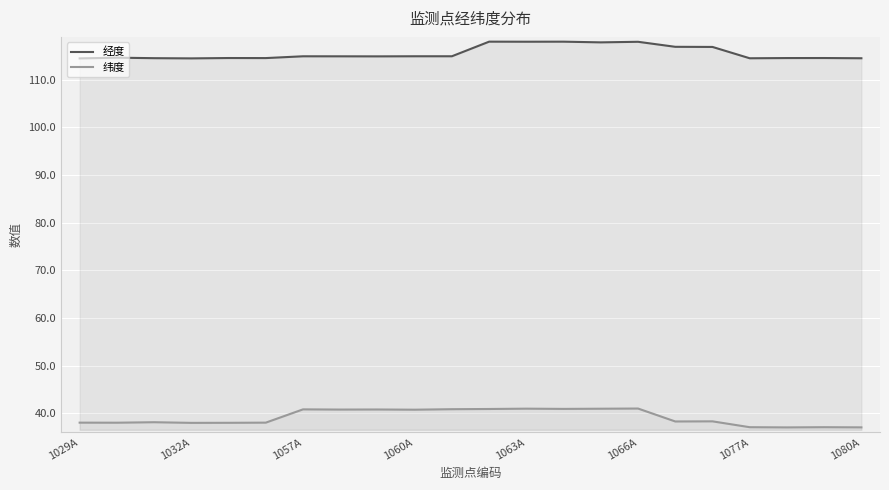

What is the sum of all 纬度 values?

862.1